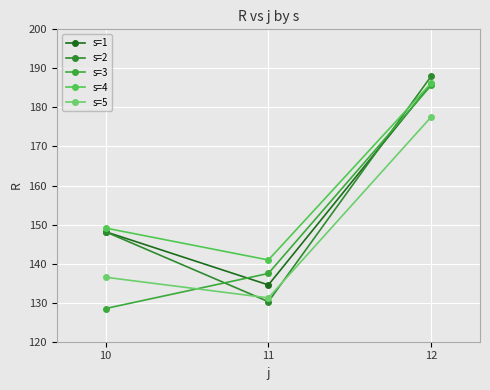

Is this an area chart (filled region under the line)?

No